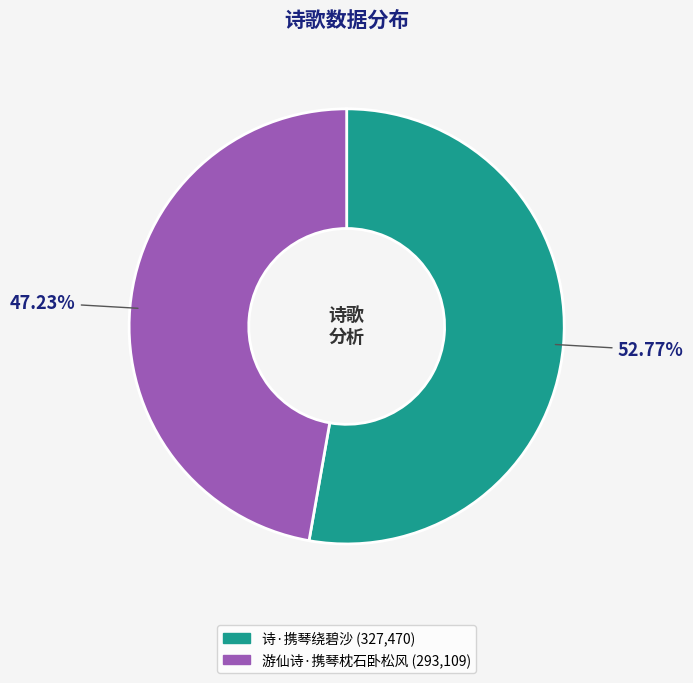

Does any single category account for the majority?

Yes